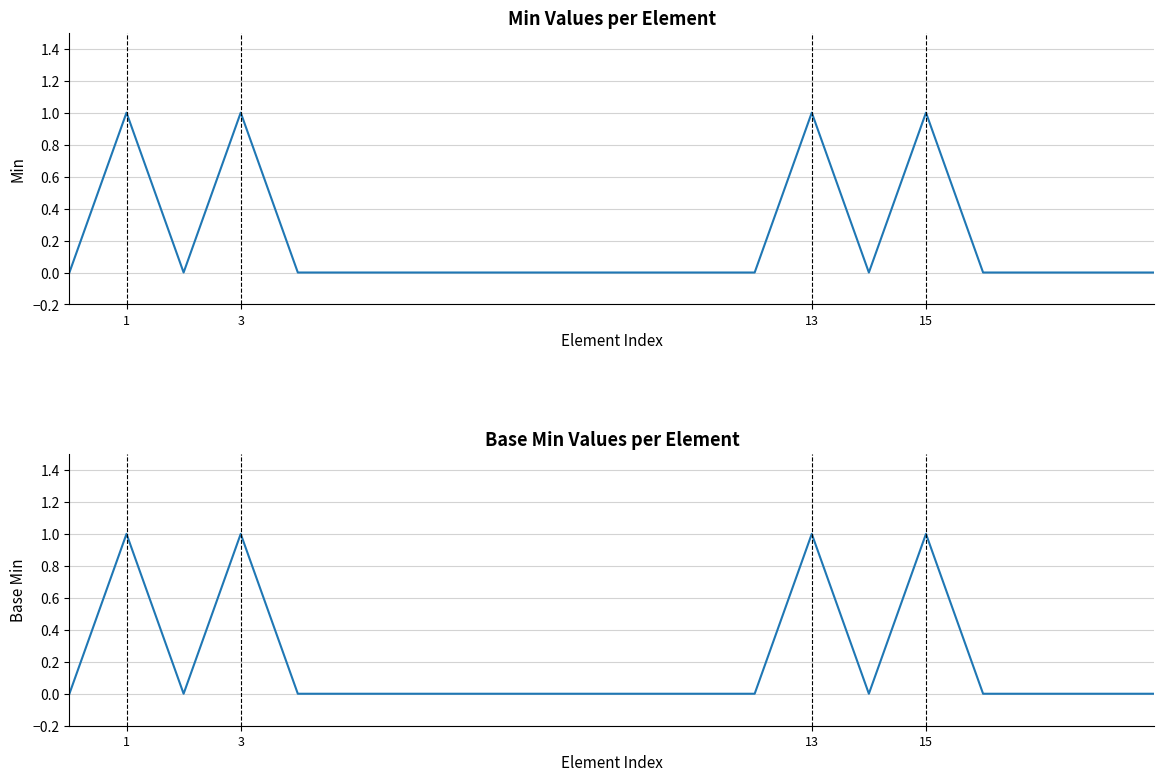

Reading left to right, extract all data points from this chart.

Min: 0	1	0	1	0	0	0	0	0	0	0	0	0	1	0	1	0	0	0	0
Base Min: 0	1	0	1	0	0	0	0	0	0	0	0	0	1	0	1	0	0	0	0